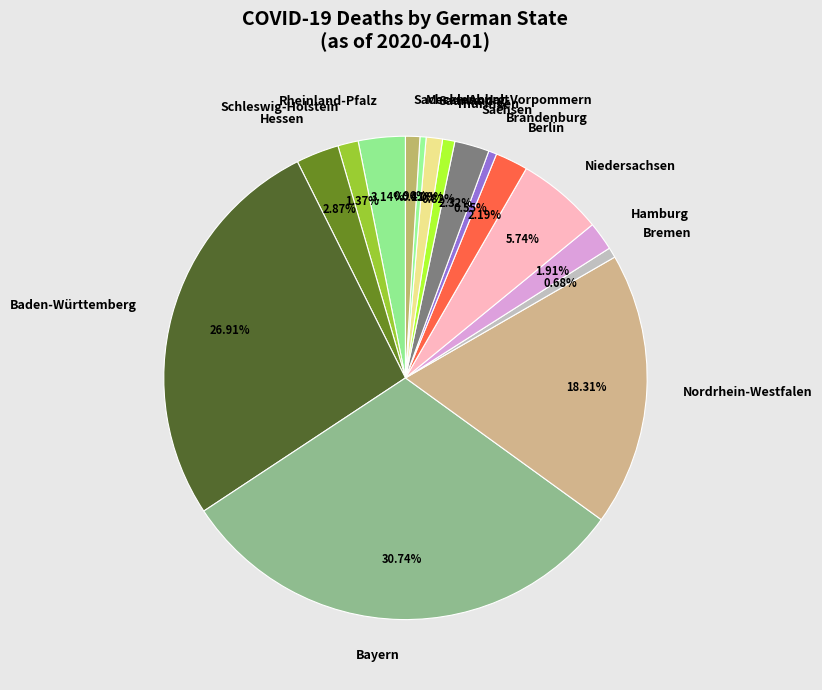

What is the ratio of the value at Baden-Württemberg to the value at Berlin?

12.3